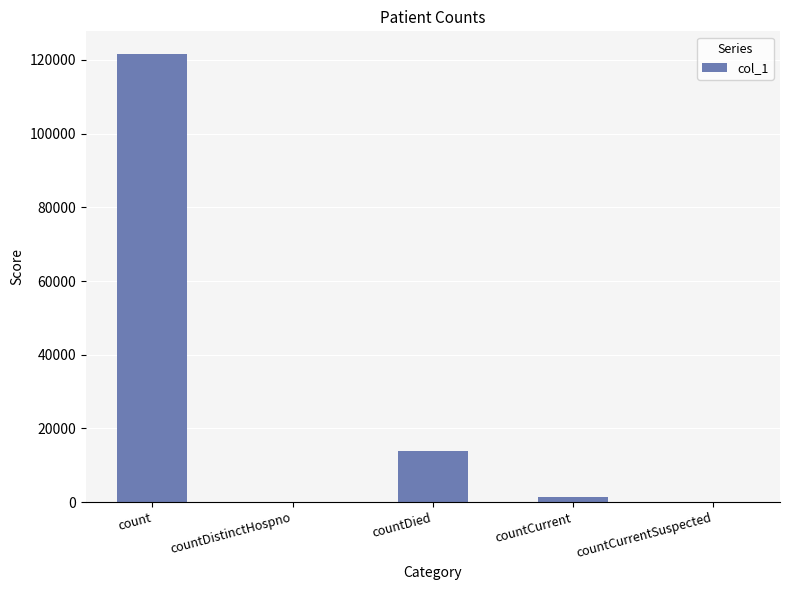

Are the bars horizontal?

No